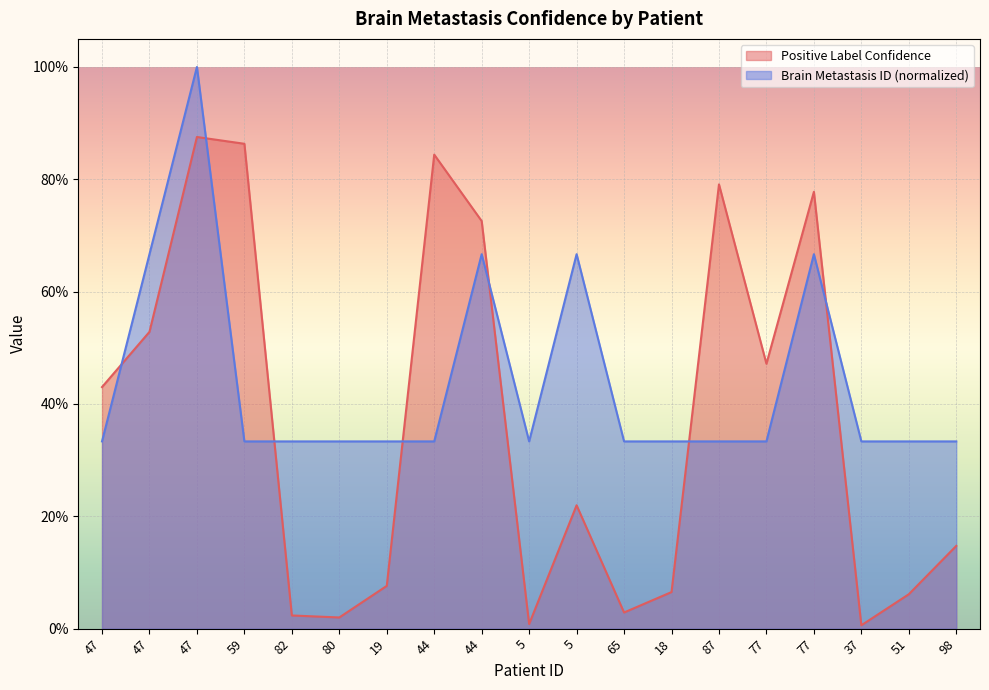

What is the value of the Positive Label Confidence point at the 3rd from the left?

0.4